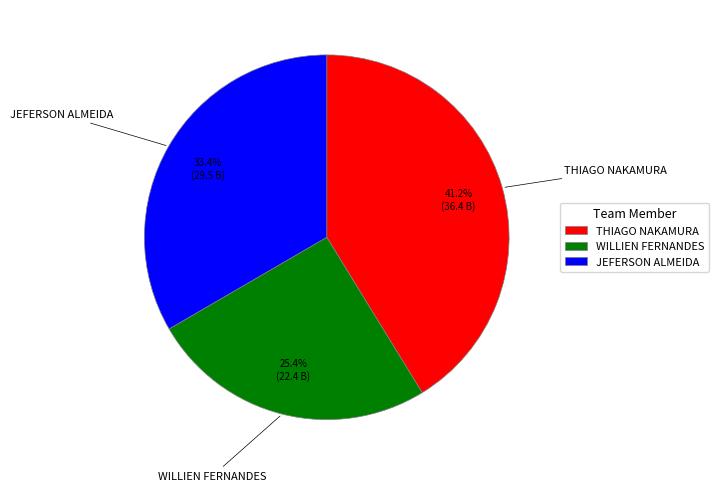

Is there any slice that represents more than half of the pie?

No